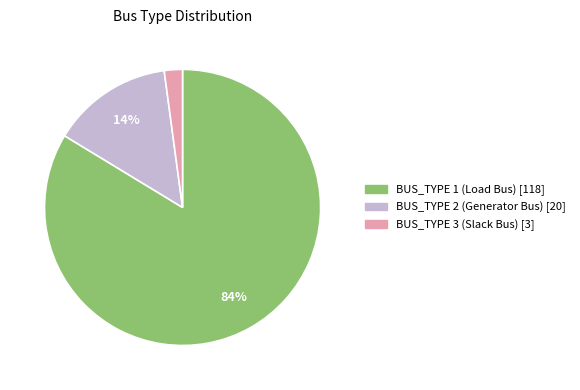

Which has a higher value, BUS_TYPE 1 (Load Bus) [118] or BUS_TYPE 2 (Generator Bus) [20]?

BUS_TYPE 1 (Load Bus) [118]